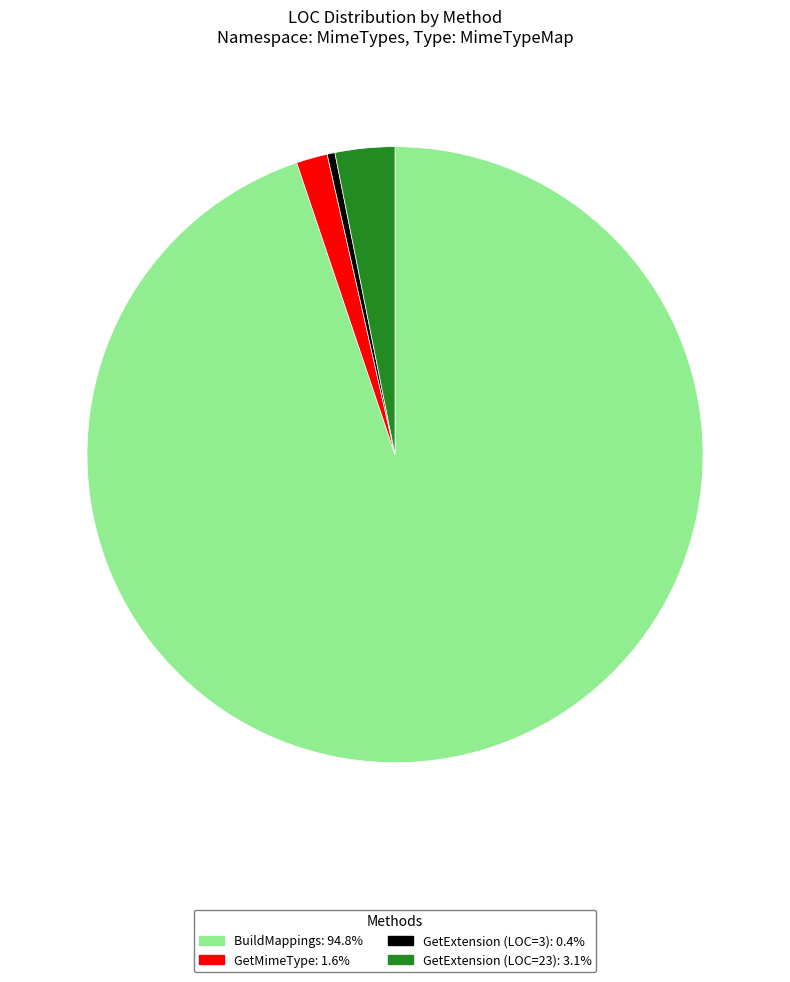

Which category has the biggest portion of the pie?

BuildMappings